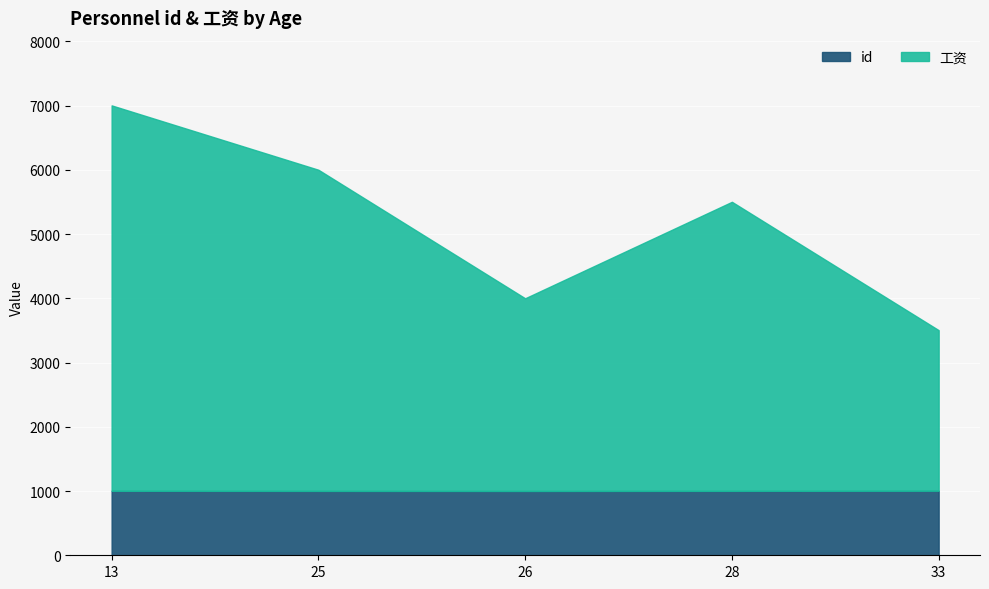

What value does the id series have at 33?

1005